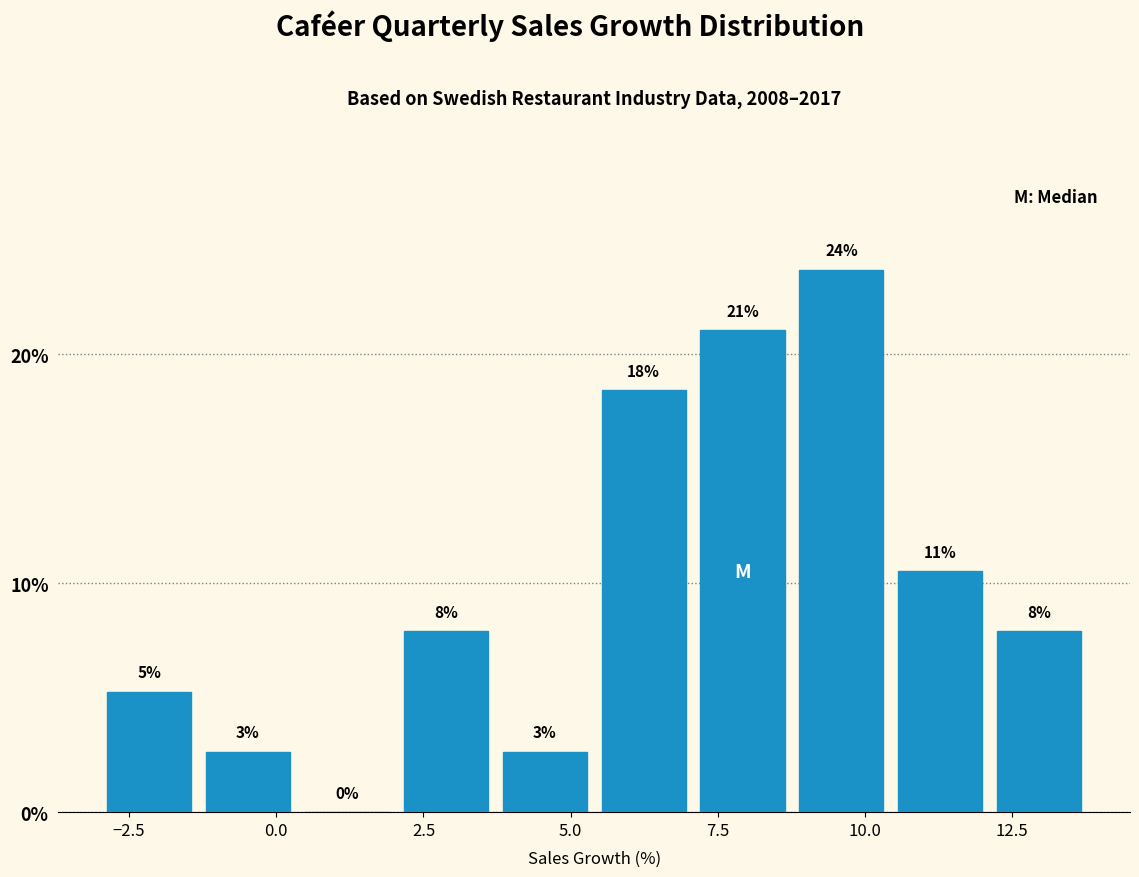

Read against the x-axis, roughly where is the centre of the tallest bar?

9.5